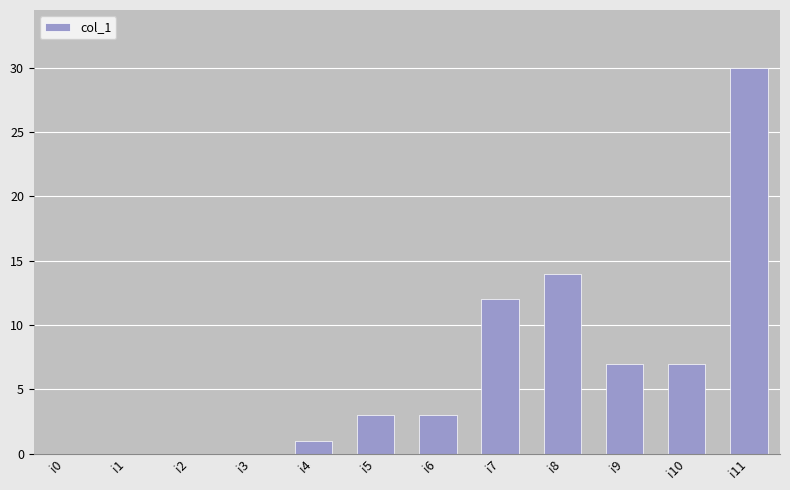

The value at i9 is 7. True or false?

True